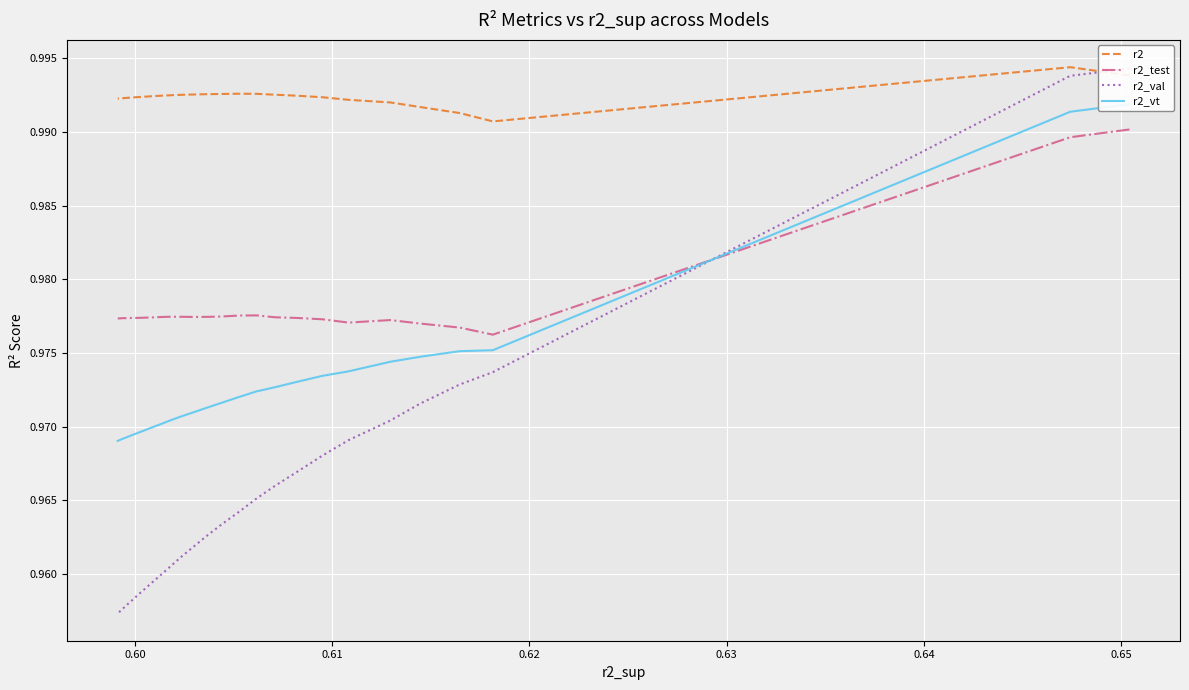

How many lines are shown in the chart?

4